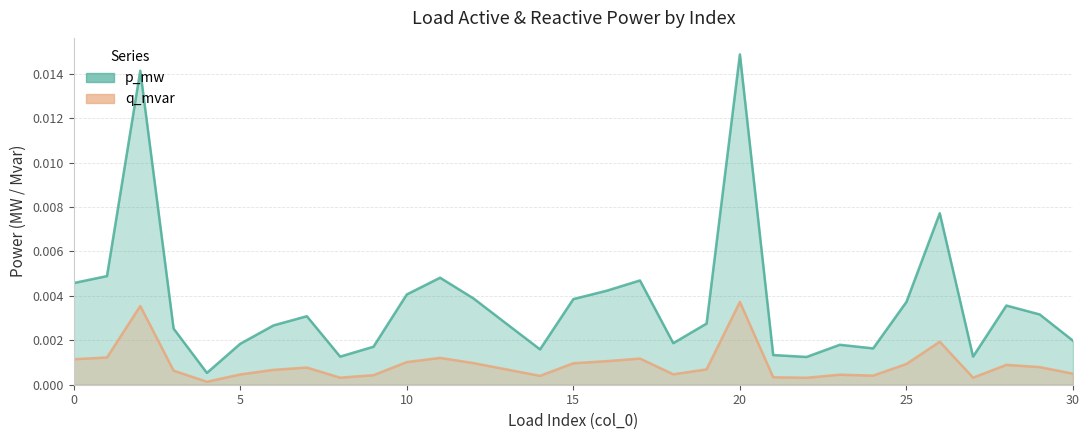

Which category has the highest value in the p_mw series?

20